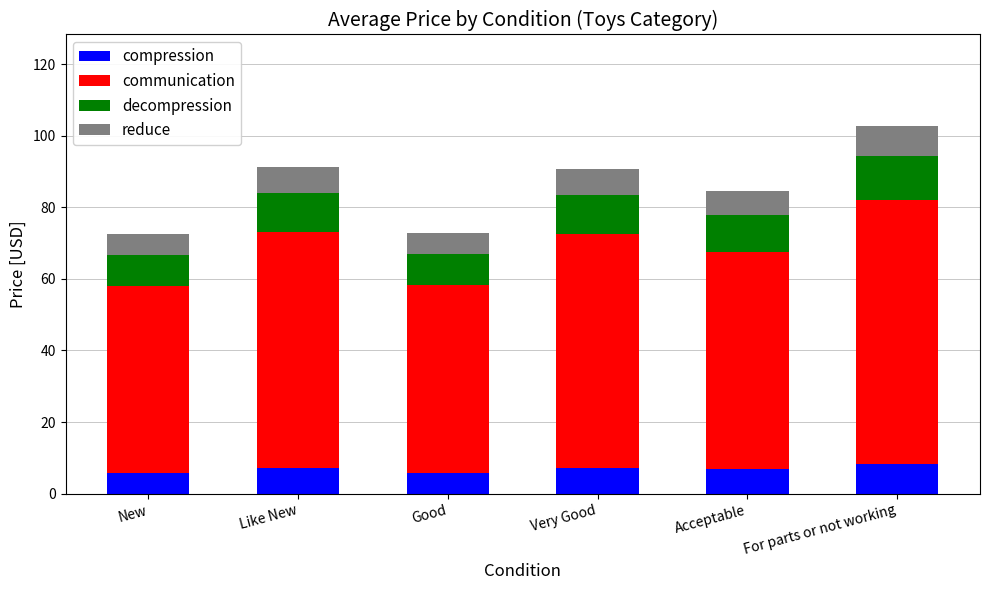

What is the sum of all compression values?

41.2